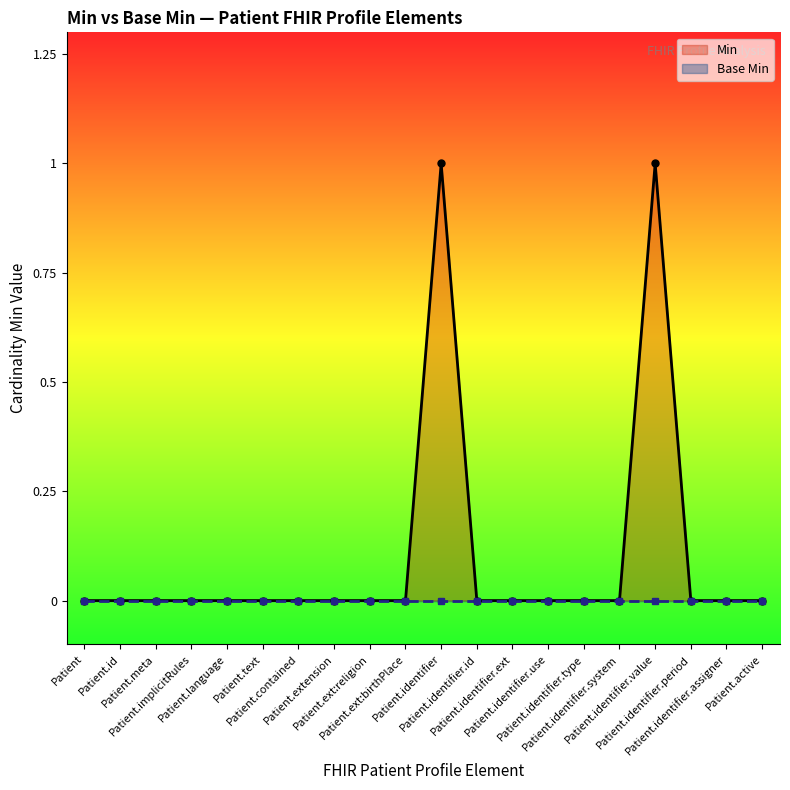

Reading left to right, list all the values displayed in this chart.

Min: Patient=0	Patient.id=0	Patient.meta=0	Patient.implicitRules=0	Patient.language=0	Patient.text=0	Patient.contained=0	Patient.extension=0	Patient.ext:religion=0	Patient.ext:birthPlace=0	Patient.identifier=1	Patient.identifier.id=0	Patient.identifier.ext=0	Patient.identifier.use=0	Patient.identifier.type=0	Patient.identifier.system=0	Patient.identifier.value=1	Patient.identifier.period=0	Patient.identifier.assigner=0	Patient.active=0
Base Min: Patient=0	Patient.id=0	Patient.meta=0	Patient.implicitRules=0	Patient.language=0	Patient.text=0	Patient.contained=0	Patient.extension=0	Patient.ext:religion=0	Patient.ext:birthPlace=0	Patient.identifier=0	Patient.identifier.id=0	Patient.identifier.ext=0	Patient.identifier.use=0	Patient.identifier.type=0	Patient.identifier.system=0	Patient.identifier.value=0	Patient.identifier.period=0	Patient.identifier.assigner=0	Patient.active=0